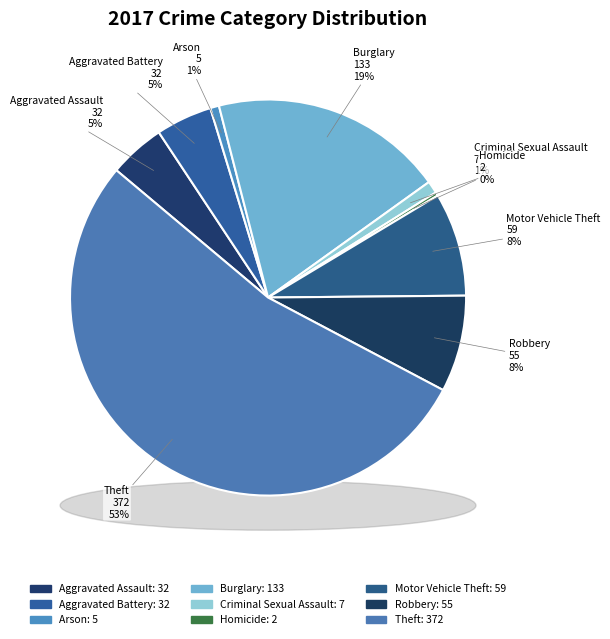

Which category has the smallest portion of the pie?

Homicide